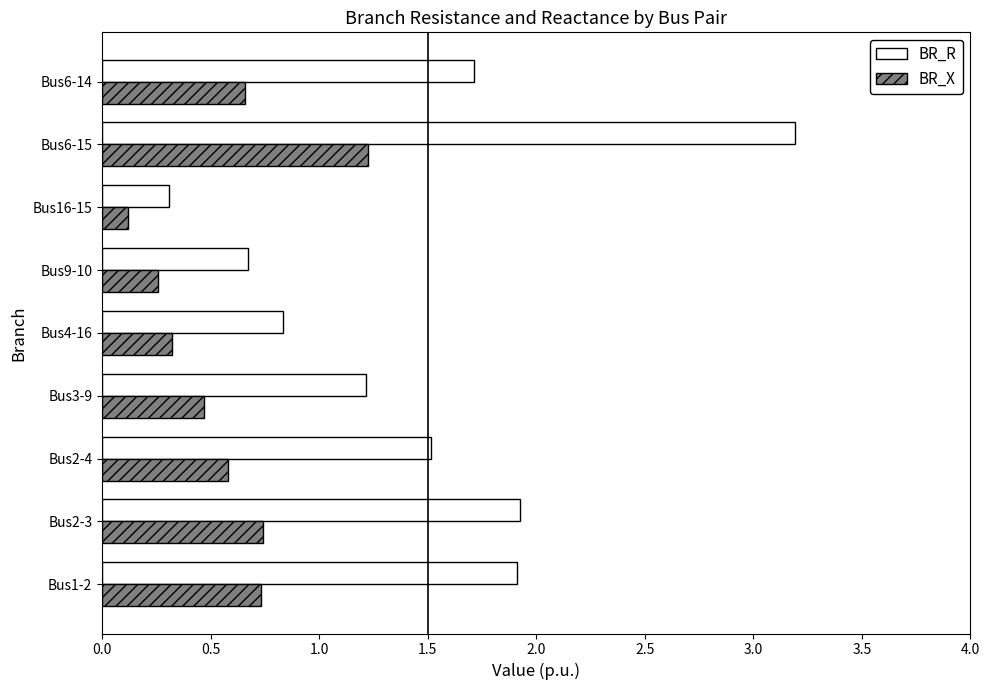

Which series changed the most between Bus2-3 and Bus4-16?

BR_R